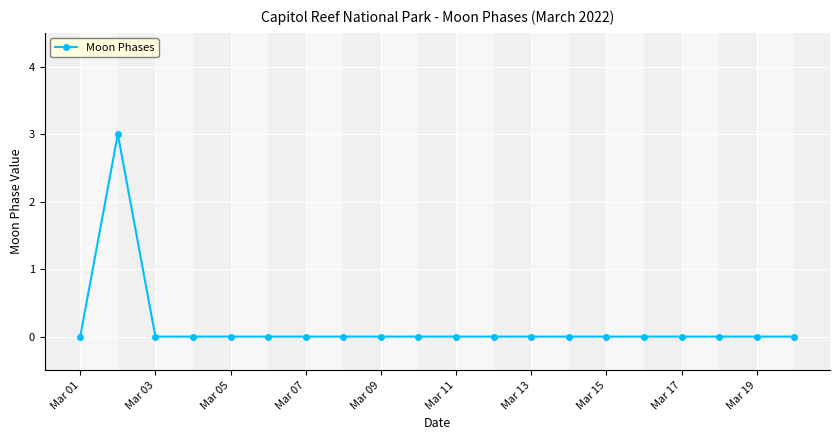

Reading right to left, what are all the values shown in this chart?

0	0	0	0	0	0	0	0	0	0	0	0	0	0	0	0	0	0	3	0